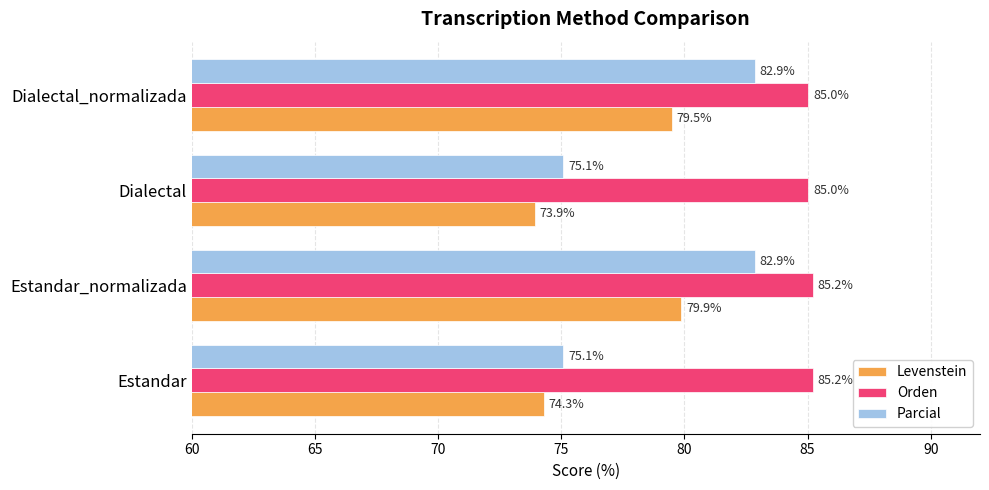

At which category is the sum across all series the highest?

Estandar_normalizada